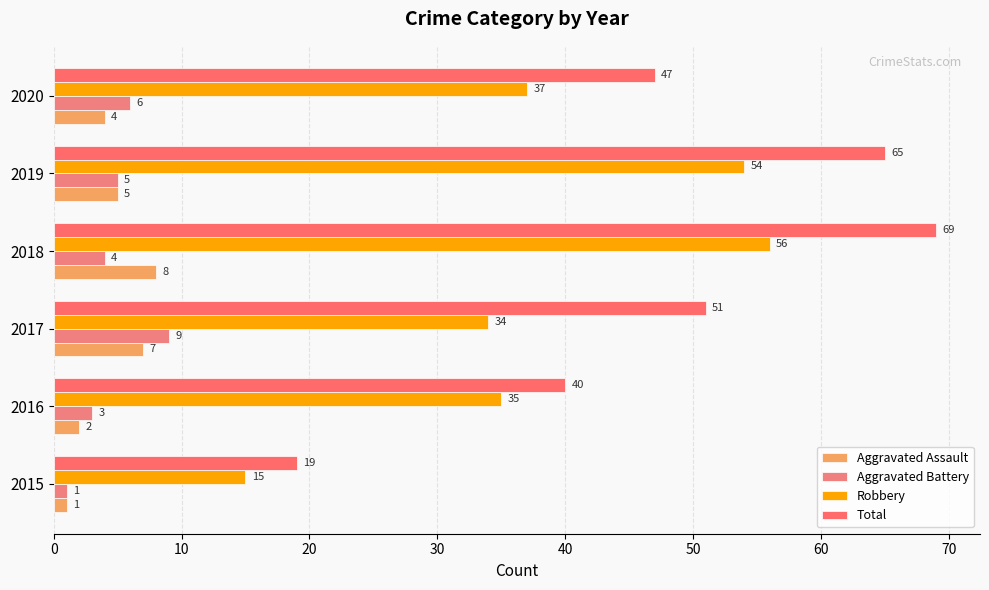

How many data points does each series have?

6